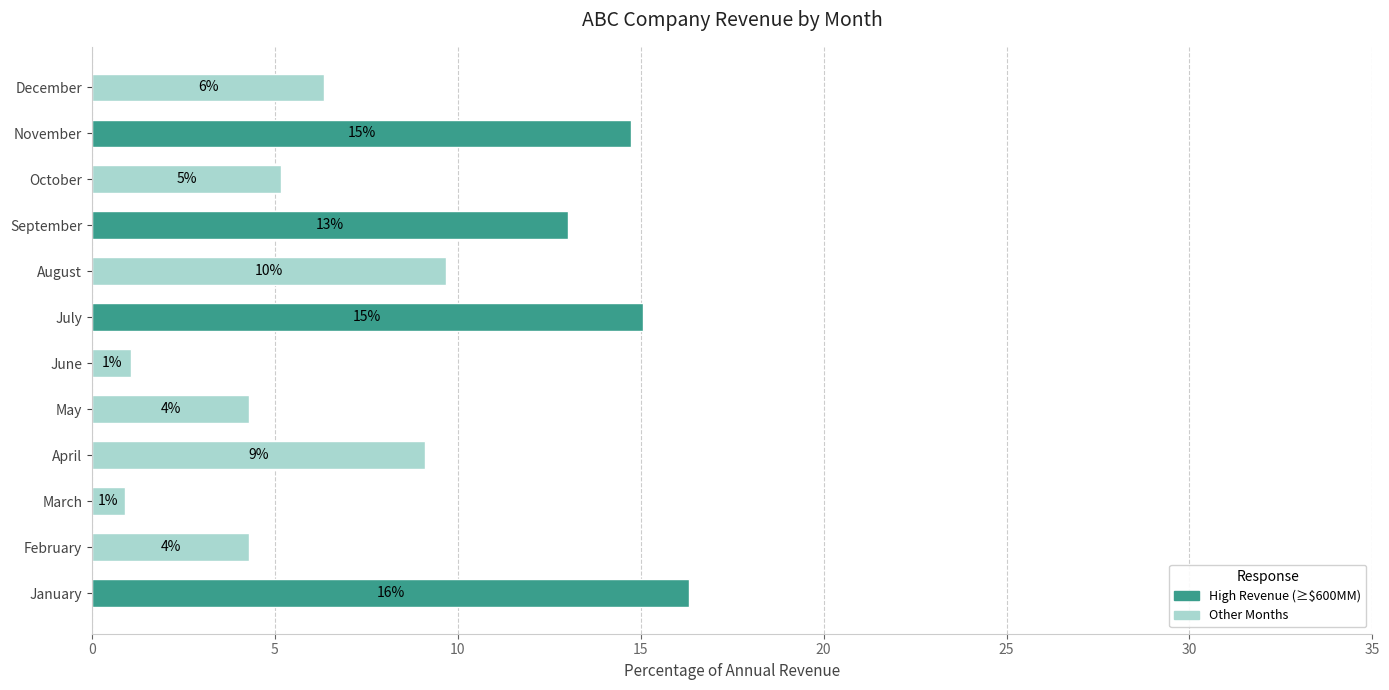

What is the difference between the maximum and second lowest values?

15.3